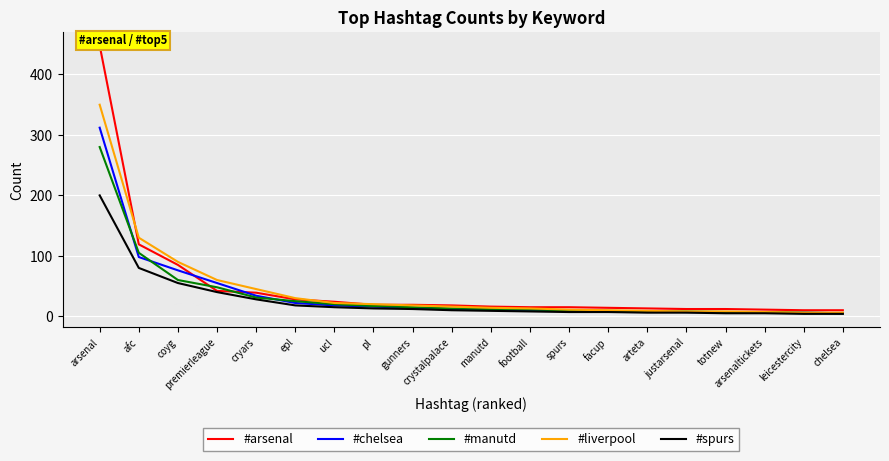

What is the difference between the maximum and minimum values in the #liverpool series?

344